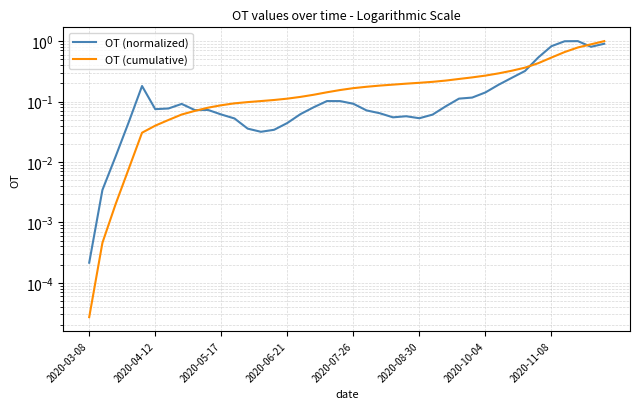

Is the value of OT (normalized) at 8 greater than the value of OT (cumulative) at 28?

No